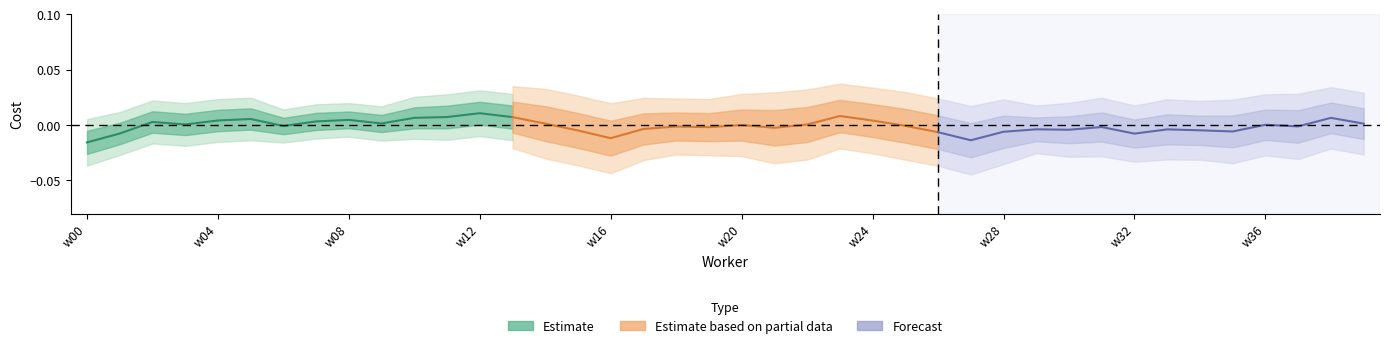

Which label corresponds to the smallest value in the chart?

w00